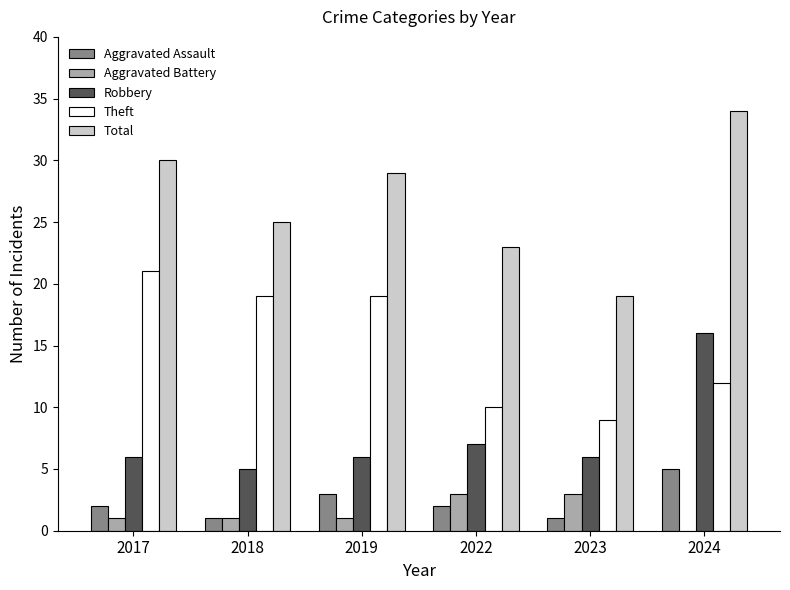

Where does the Theft series first go above 19?

2017